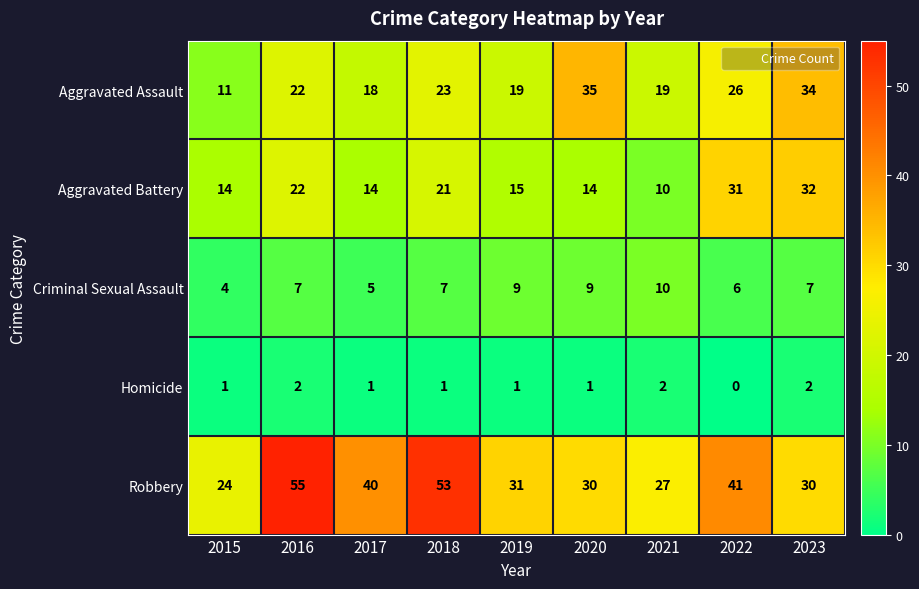

Is it true that Robbery equals 16 at 2022?

False